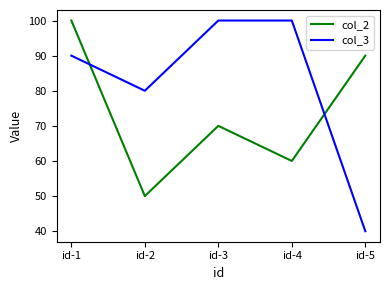

Which series has the widest spread of values?

col_3